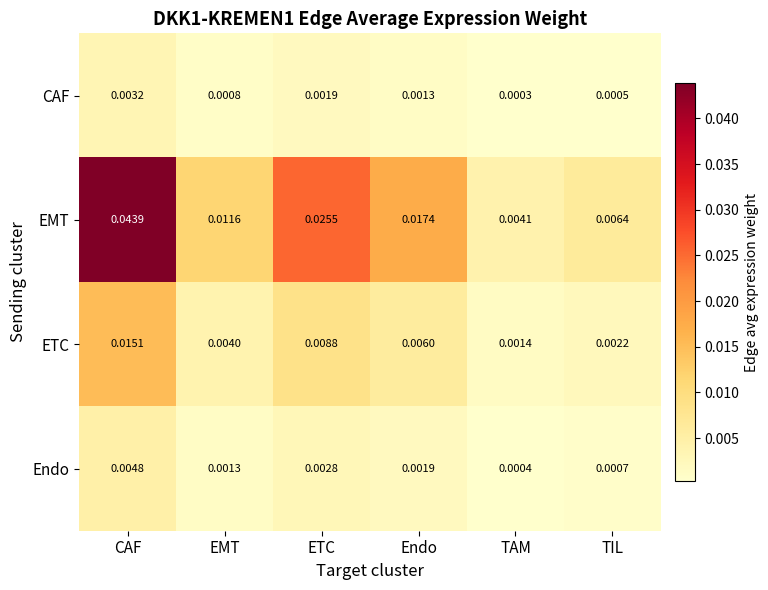

Rank the categories by ETC value from lowest to highest.

TAM, TIL, EMT, Endo, ETC, CAF